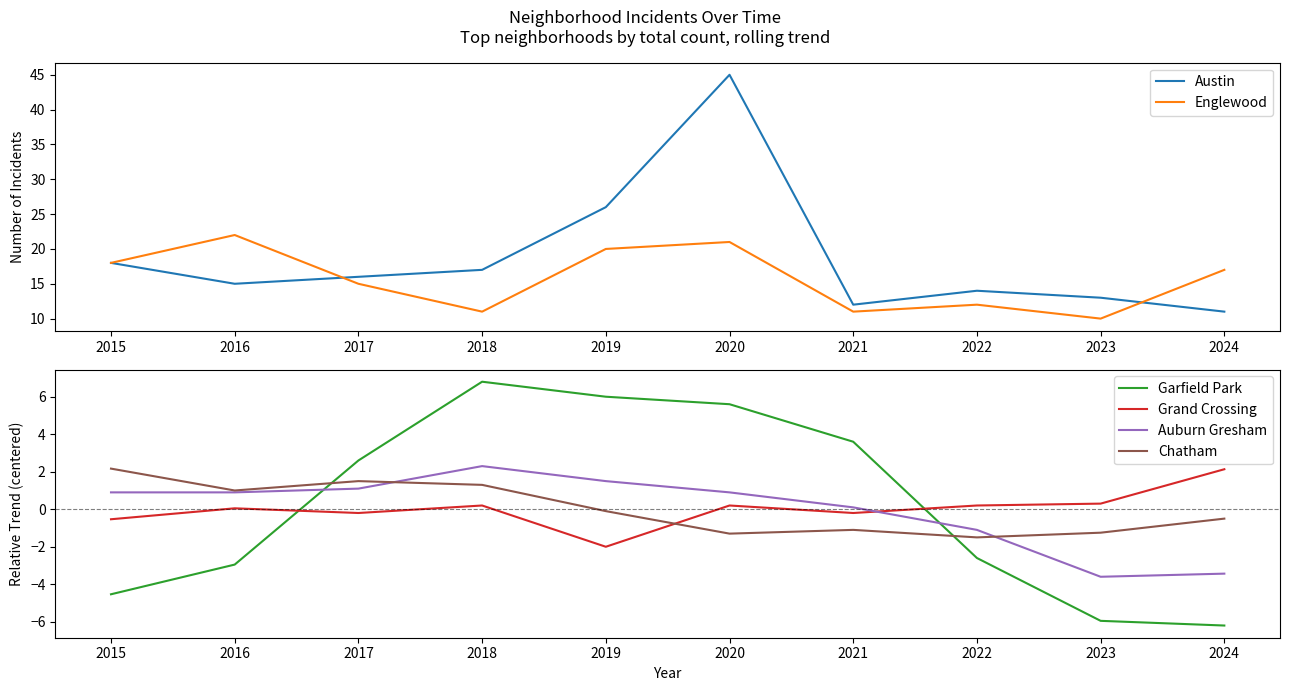

What is the smallest value displayed?

-6.2